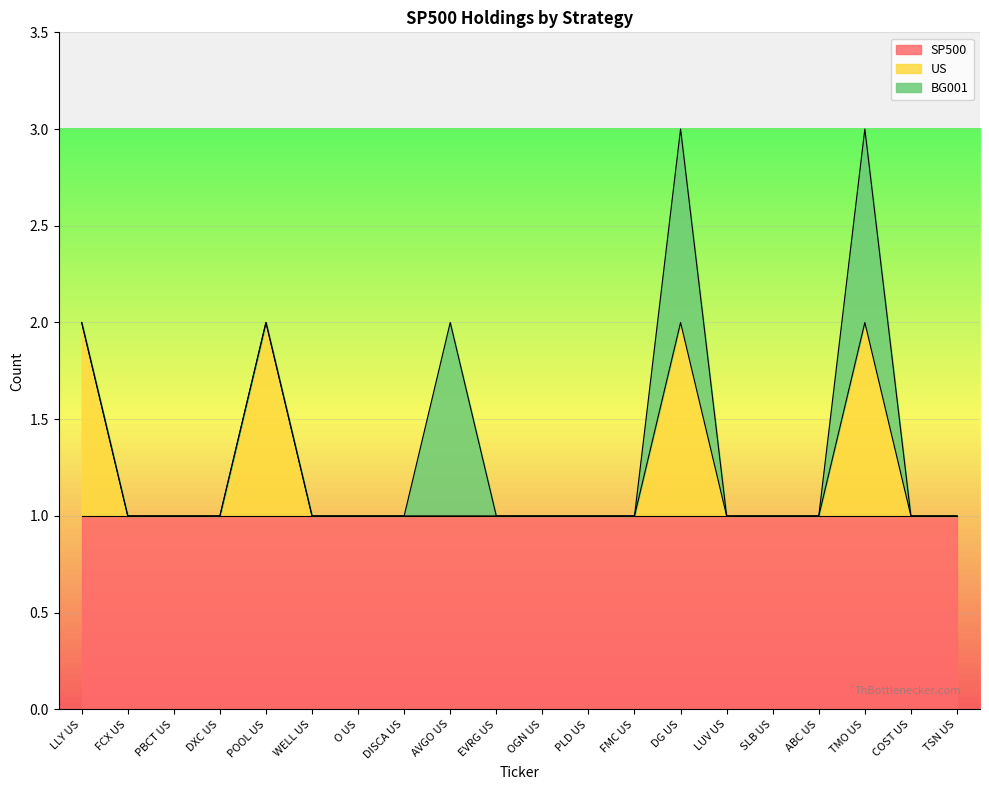

Reading left to right, extract all data points from this chart.

SP500: 1	1	1	1	1	1	1	1	1	1	1	1	1	1	1	1	1	1	1	1
US: 1	0	0	0	1	0	0	0	0	0	0	0	0	1	0	0	0	1	0	0
BG001: 0	0	0	0	0	0	0	0	1	0	0	0	0	1	0	0	0	1	0	0